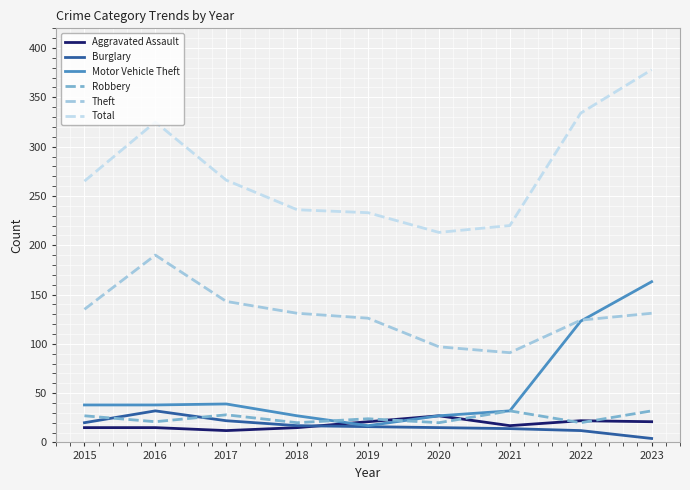

True or false: Total and Theft cross at least once.

False